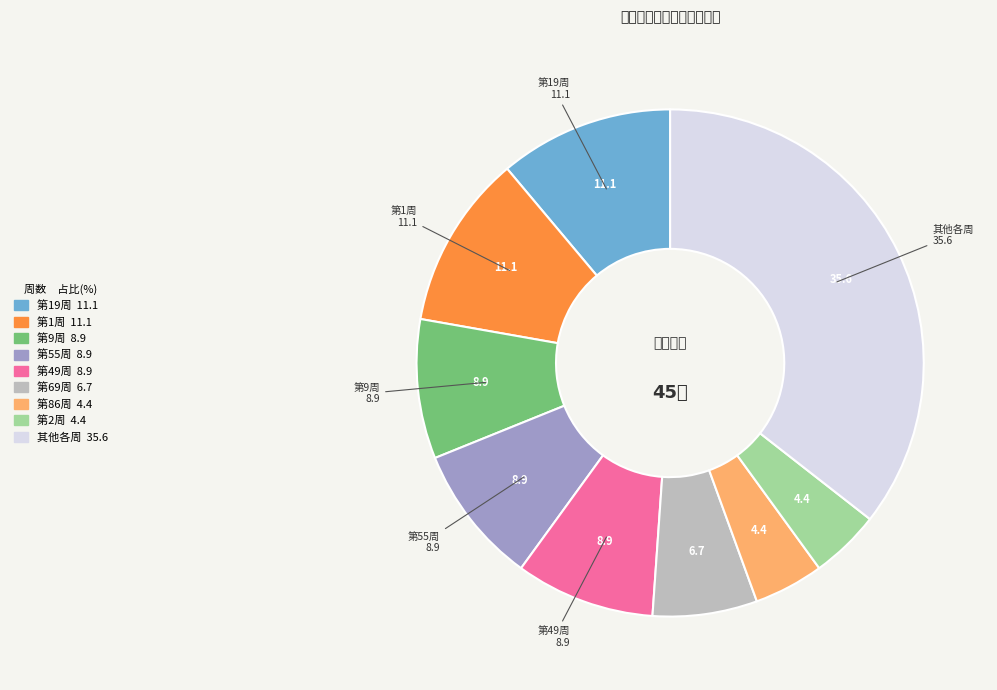

Is there any slice that represents more than half of the pie?

No